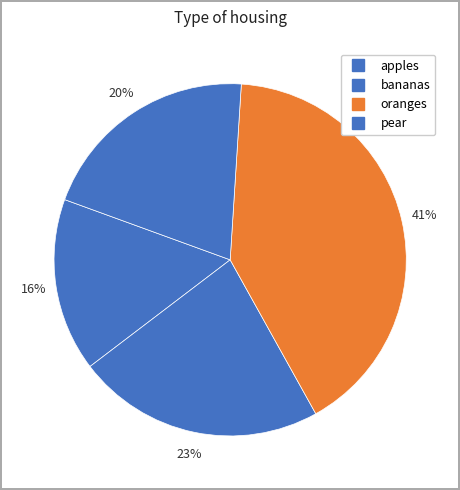

Does any single category account for the majority?

No